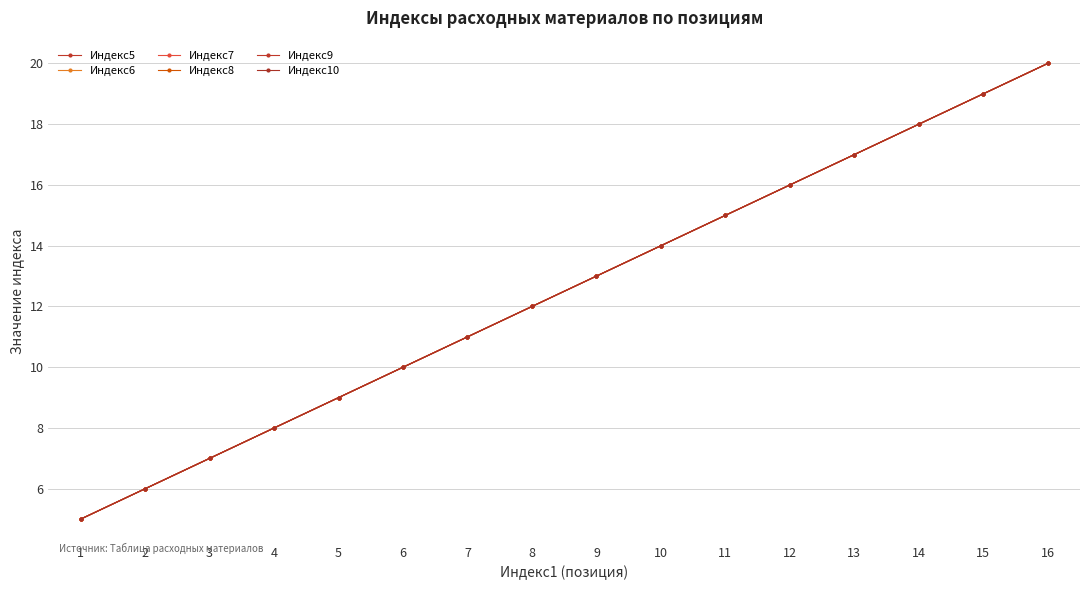

What is the lowest value of the Индекс7 series?

5